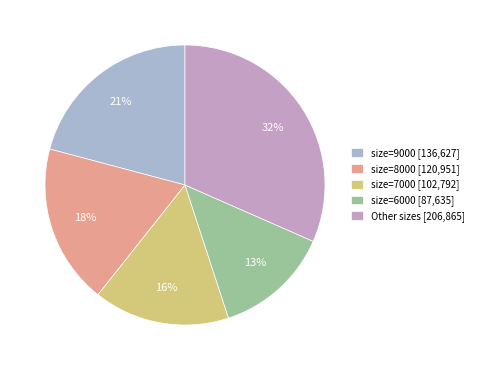

Count the number of slices in the pie.

5